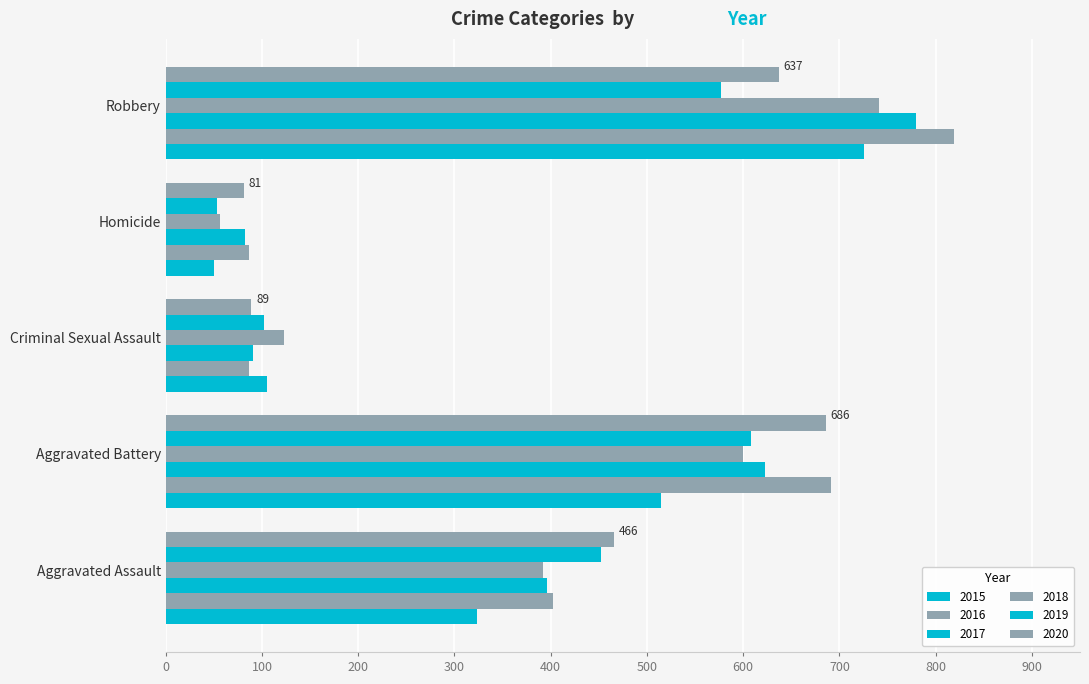

What is the value of the 2016 bar at the 2nd from the left?

691